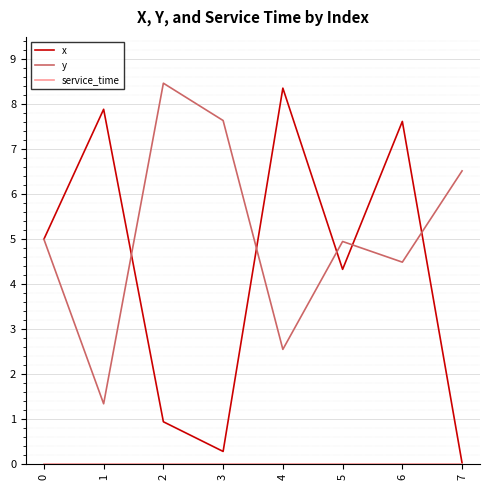

Where is the first local maximum for y?

2